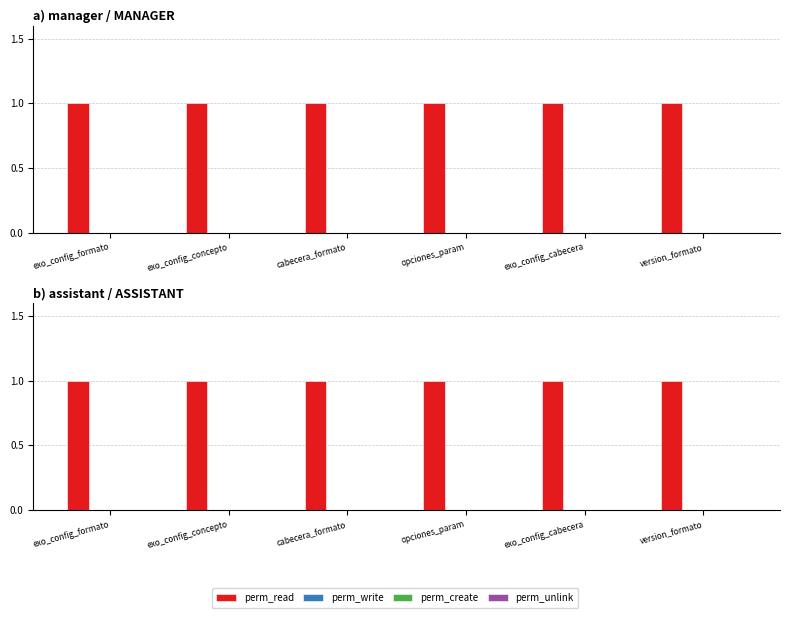

What is the greatest value displayed?

1